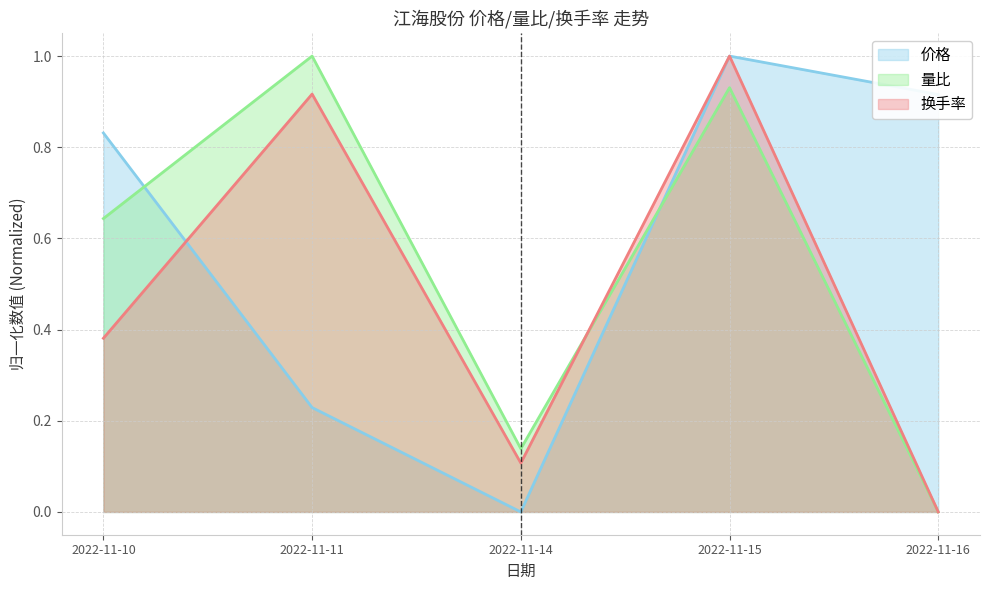

At which category does 换手率 reach its first local valley?

2022-11-14